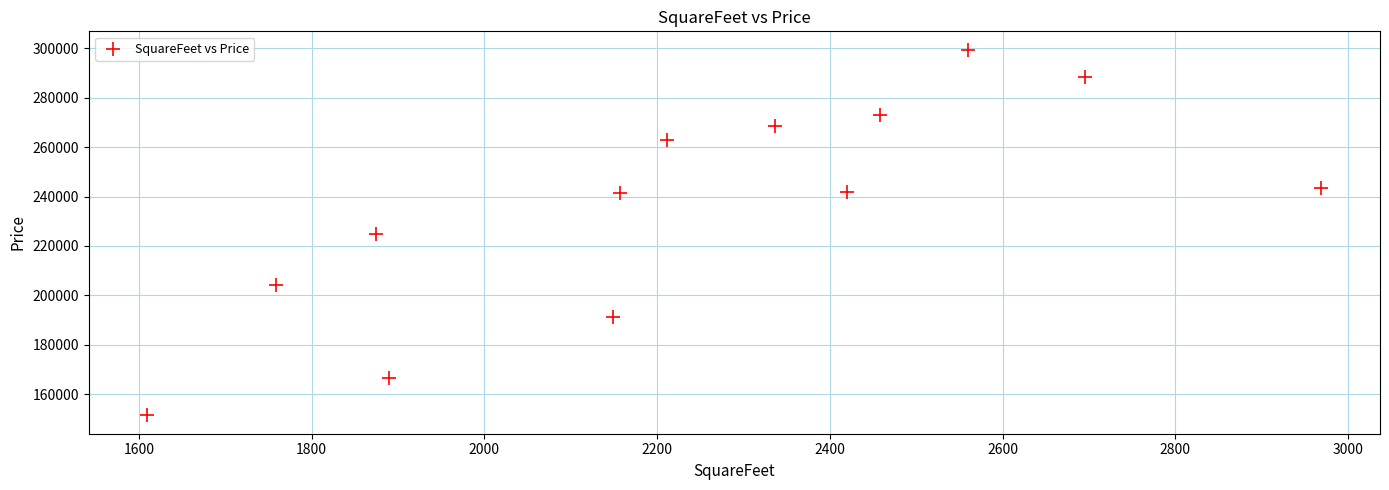

What is the range of Y values (max minus min)?

148180